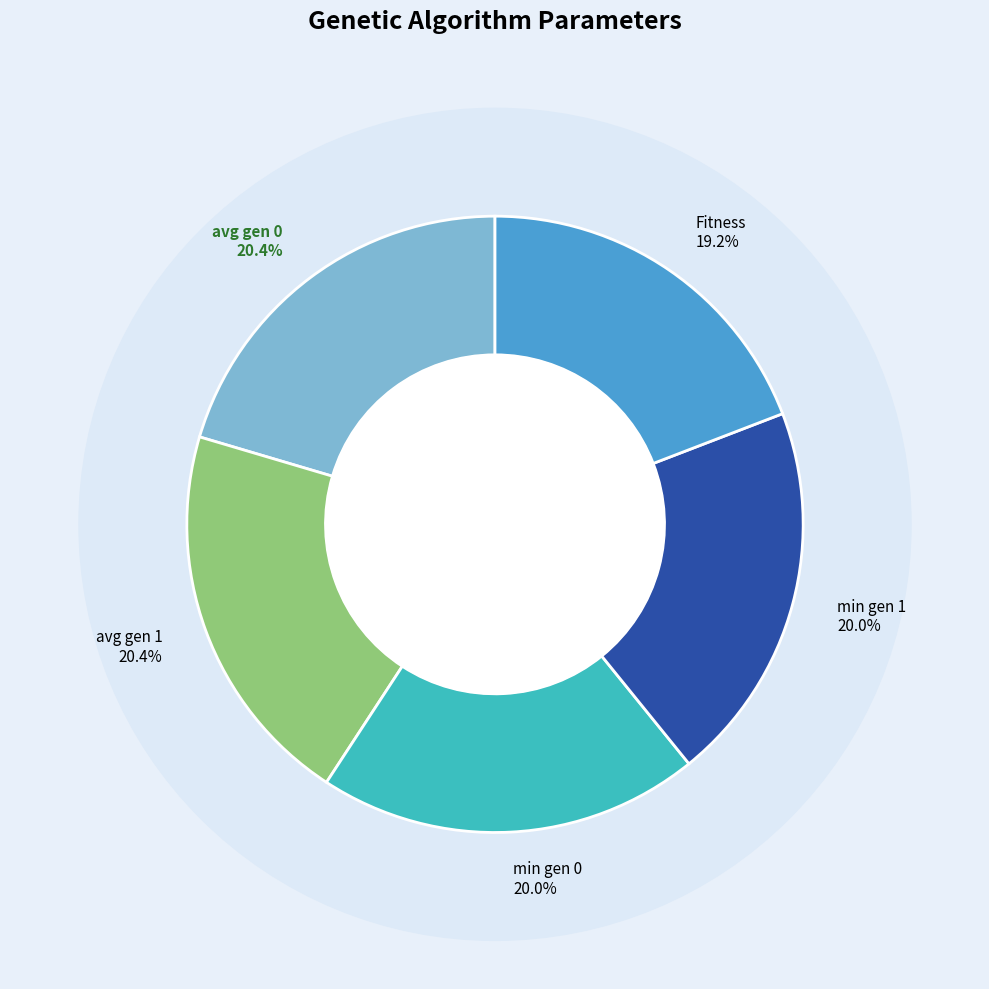

What is the ratio of the value at min gen 0 to the value at min gen 1?

1.0